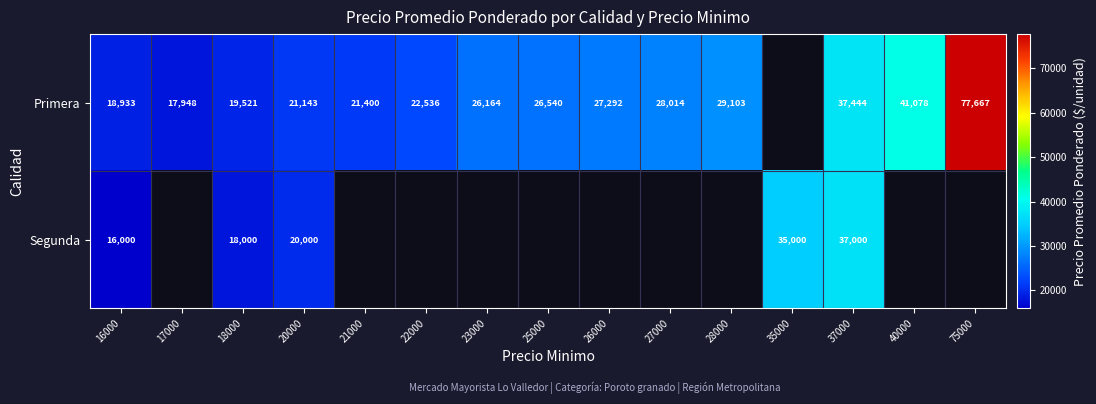

Is the value of Primera at 16000 greater than the value of Segunda at 35000?

No